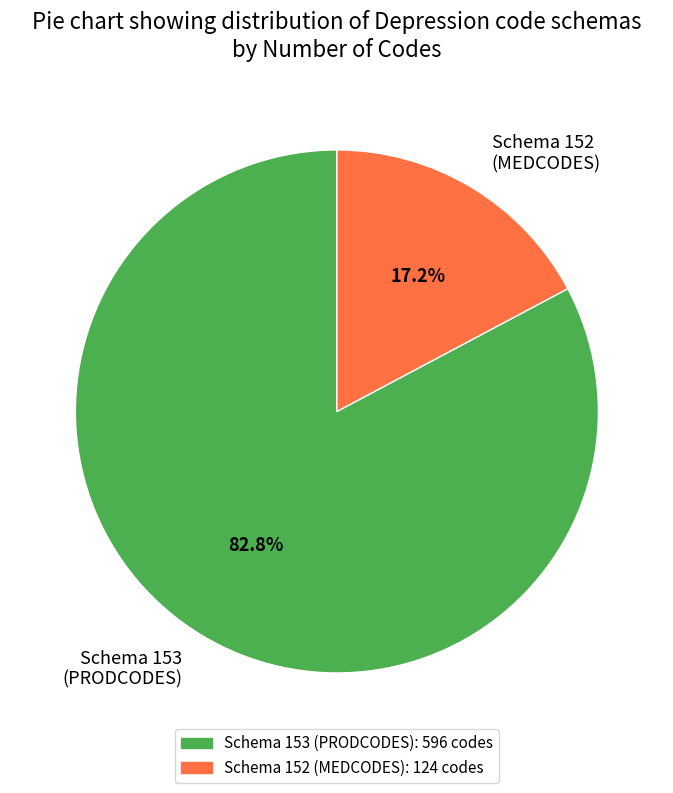

Which slice represents more than half of the pie?

Schema 153 (PRODCODES)